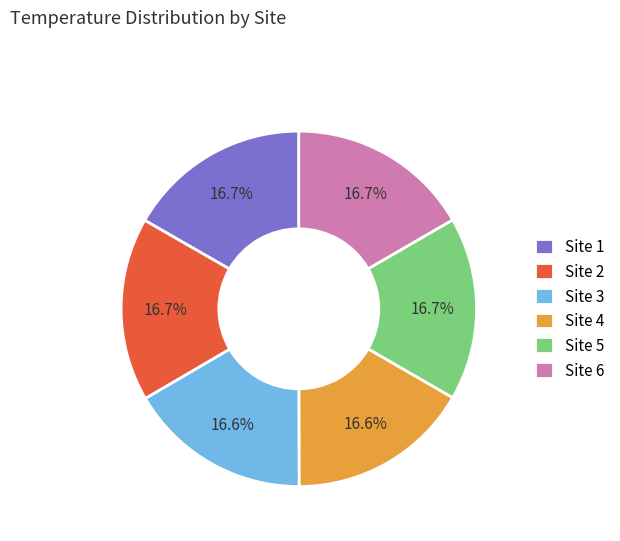

Count the number of slices in the pie.

6